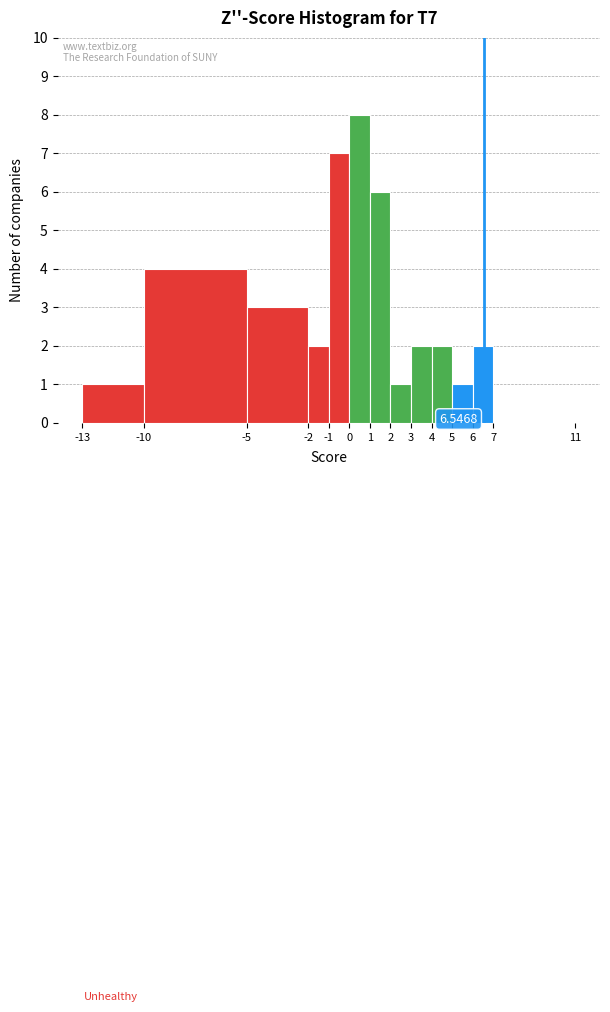

Which range on the x-axis has the tallest bar?

0 to 1